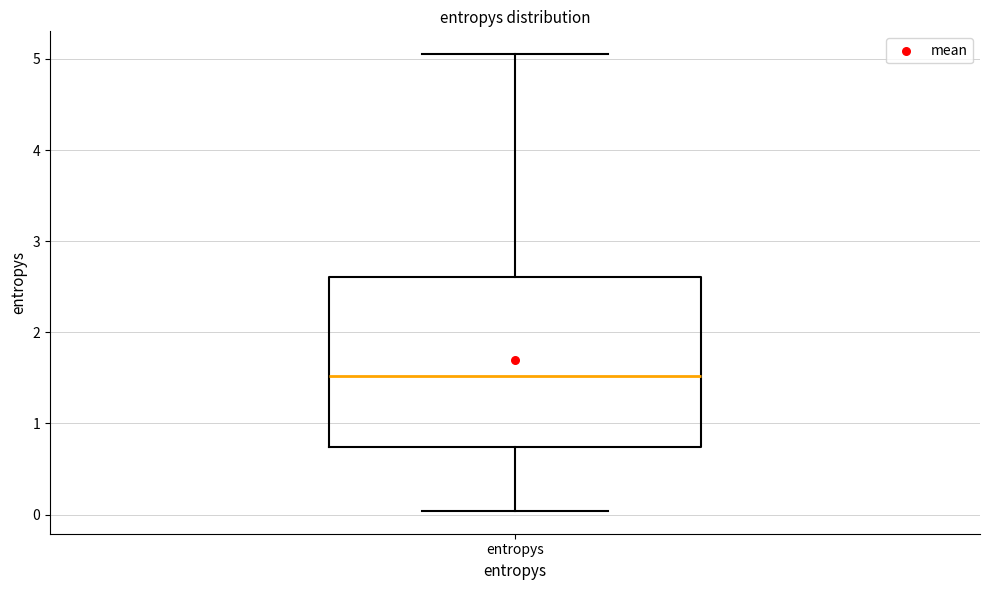

Transcribe this box plot: give where the median line is, the range the box spans, and where the two whiskers end, as read against the y-axis. The values are not printed on the chart, so give them approximately, as read against the axis.

median 1.5, box 0.7 to 2.6, whiskers 0.0 to 5.1